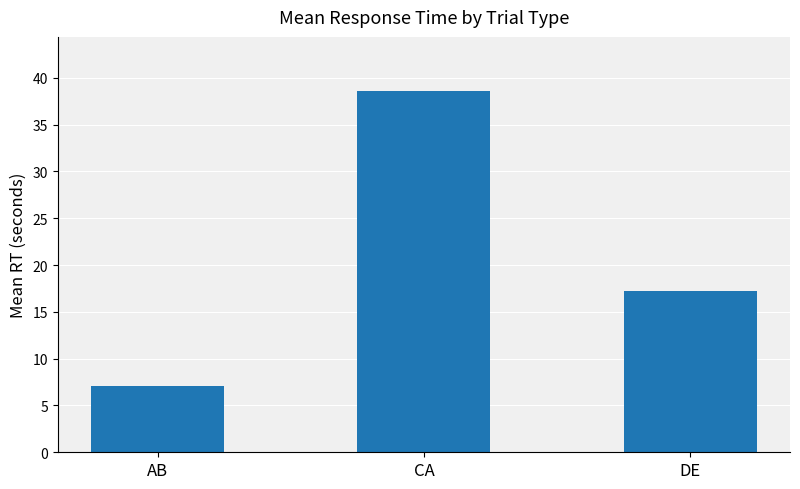

What value does the data have at AB?

7.1